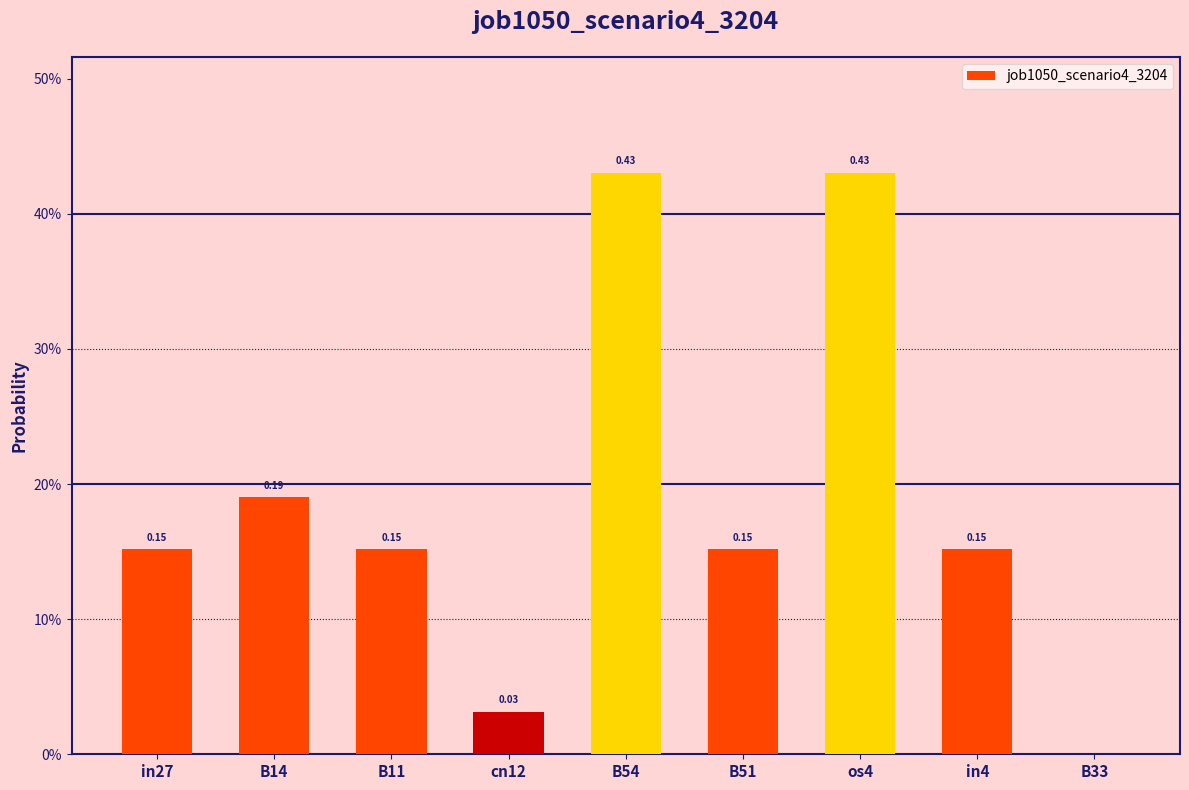

What is the greatest value displayed?

0.4